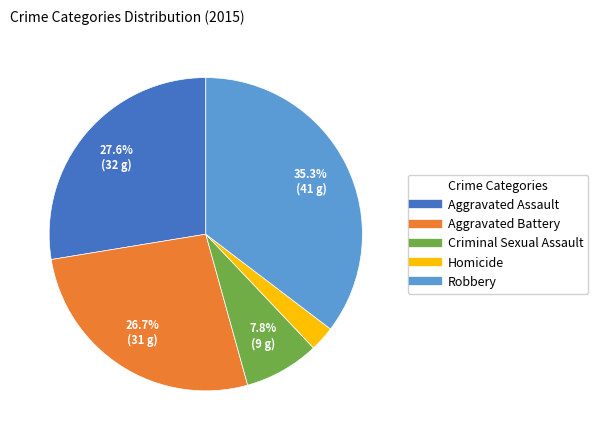

Which category has the biggest portion of the pie?

Robbery